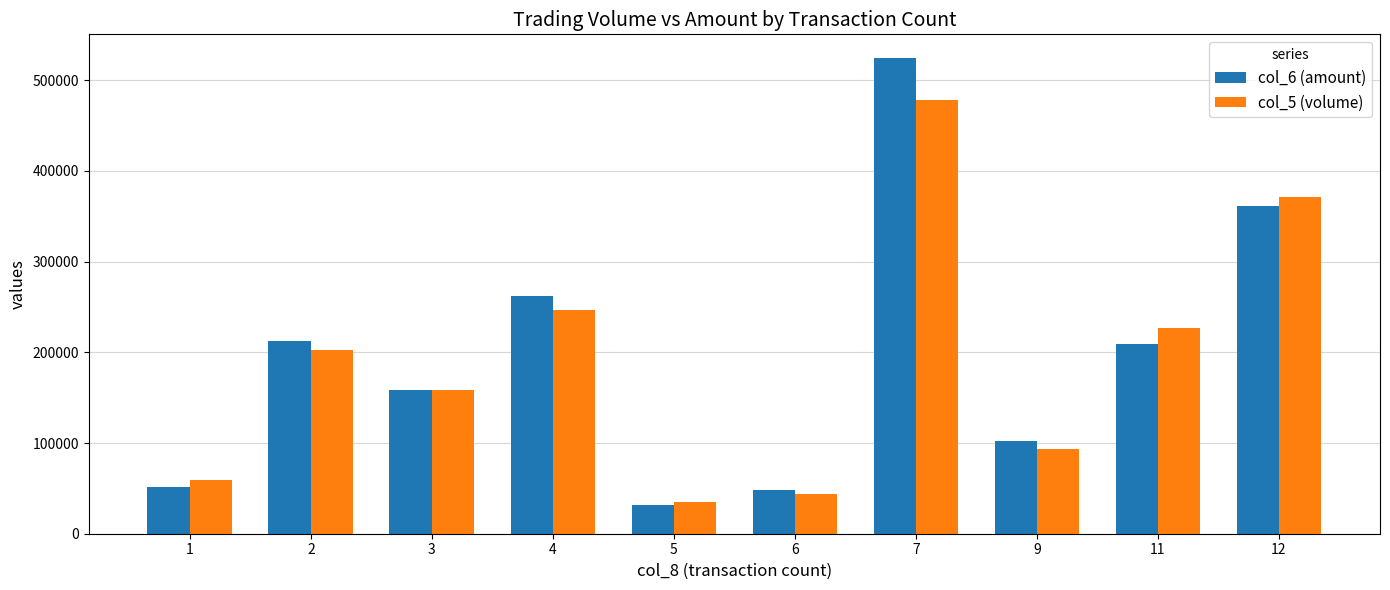

Are the bars grouped side by side (vs. stacked)?

Yes